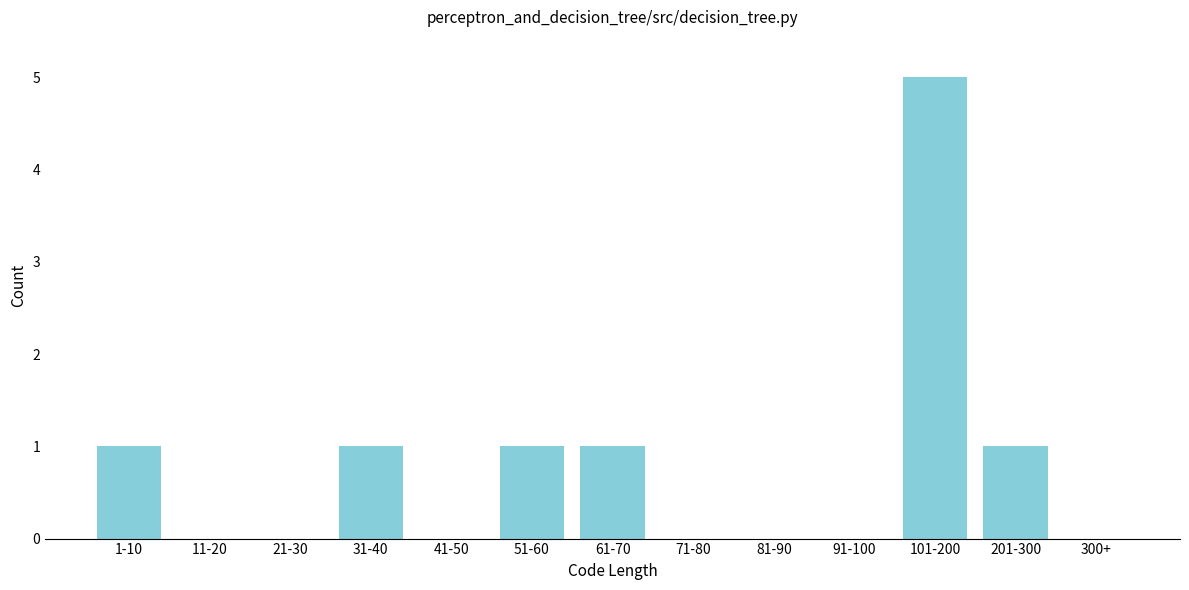

Reading left to right, what are all the values shown in this chart?

1-10=1	11-20=0	21-30=0	31-40=1	41-50=0	51-60=1	61-70=1	71-80=0	81-90=0	91-100=0	101-200=5	201-300=1	300+=0